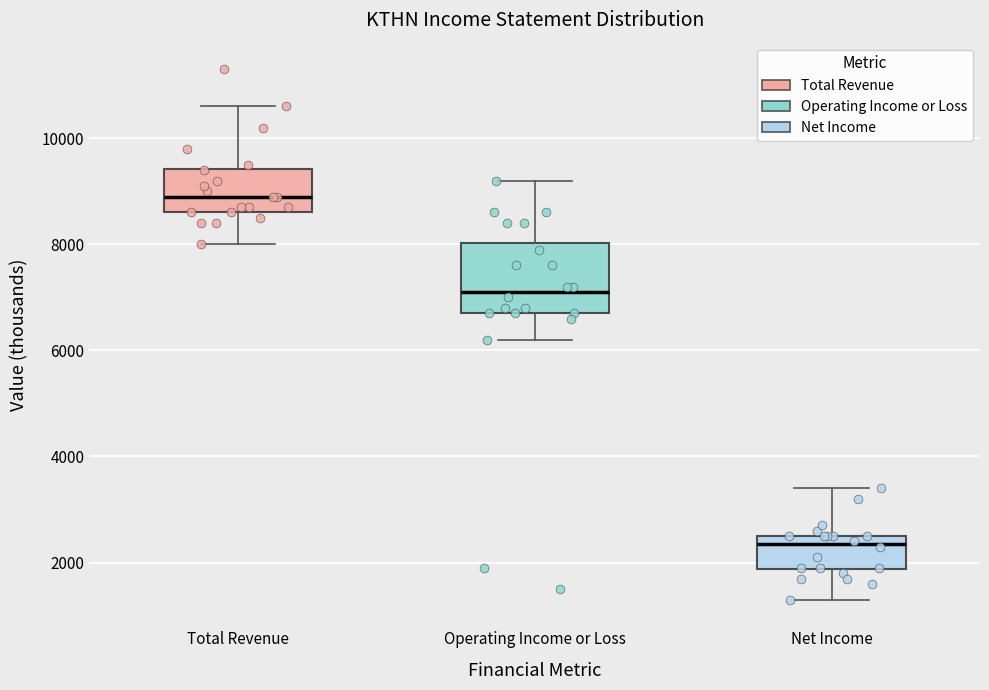

Which box has the highest median line?

Total Revenue